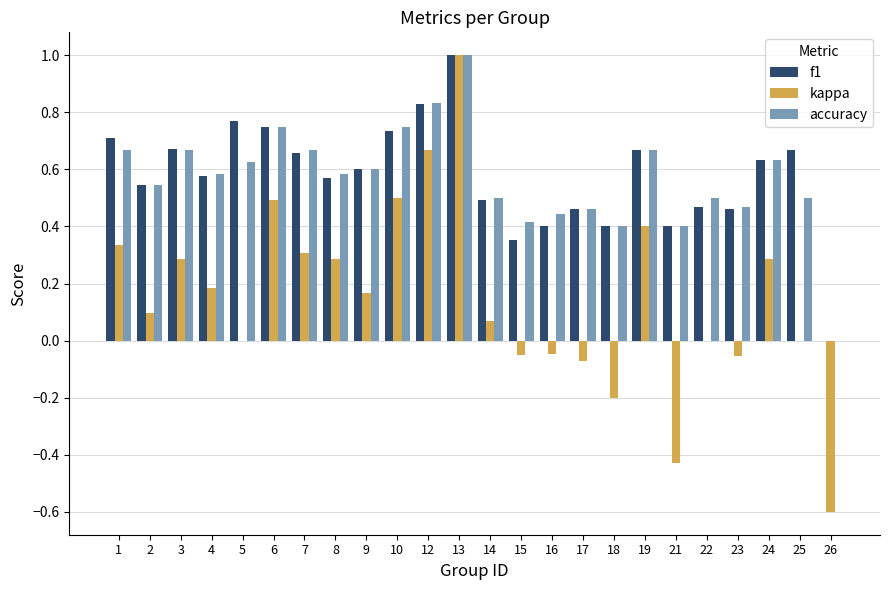

What is the sum of the accuracy values at 5 and 21?

1.0